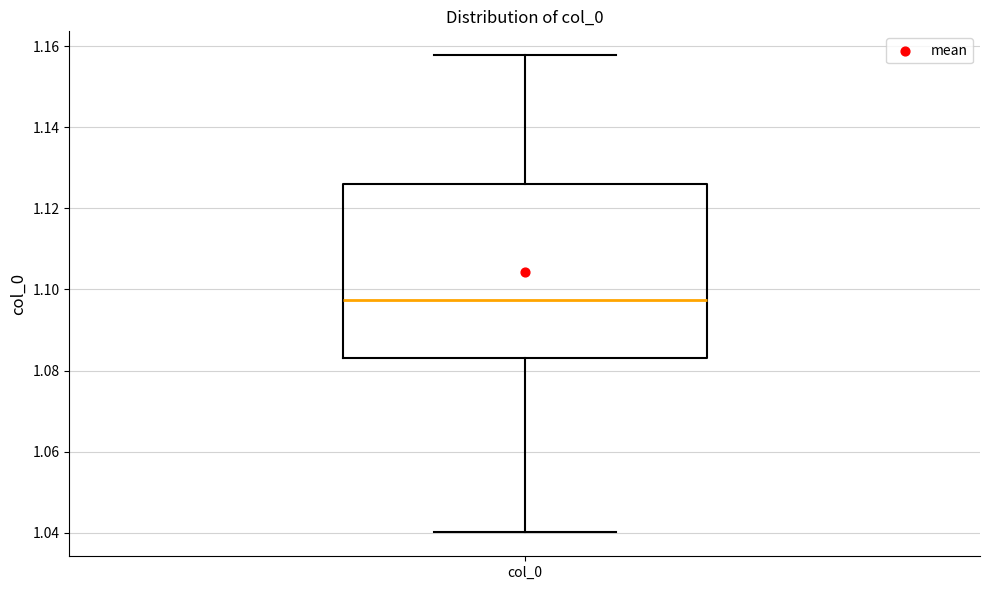

Read this box plot against the y-axis: the position of the median line, the range covered by the box, and the ends of both whiskers. The values are not printed on the chart, so give them approximately, as read against the axis.

median 1.098, box 1.084 to 1.126, whiskers 1.040 to 1.158